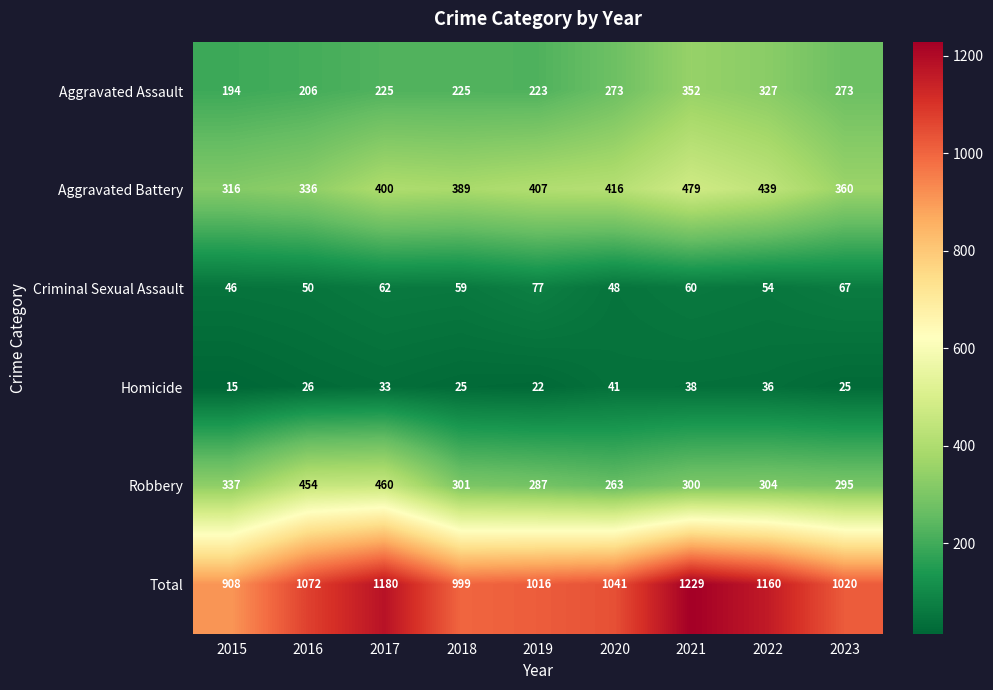

Count the number of categories in the chart.

9